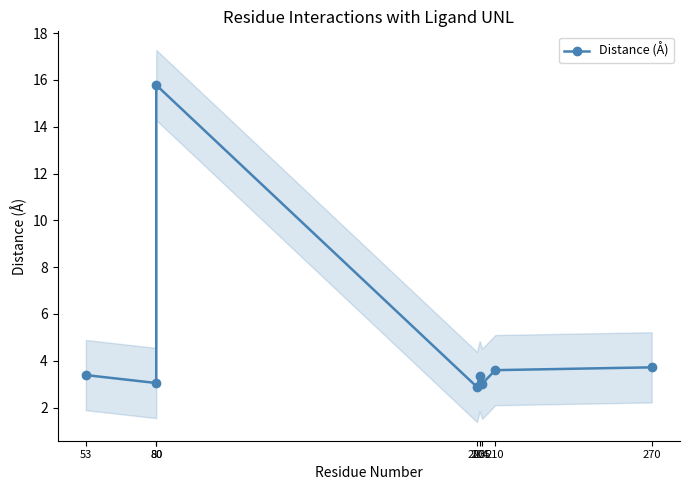

List the labels in order of value, smallest first.

203, 205, 80, 204, 53, 210, 270, 80